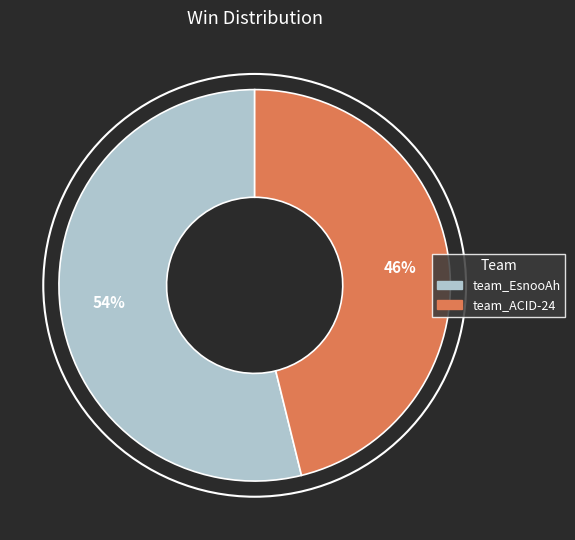

What percentage is the team_EsnooAh slice, to the nearest percent?

54%